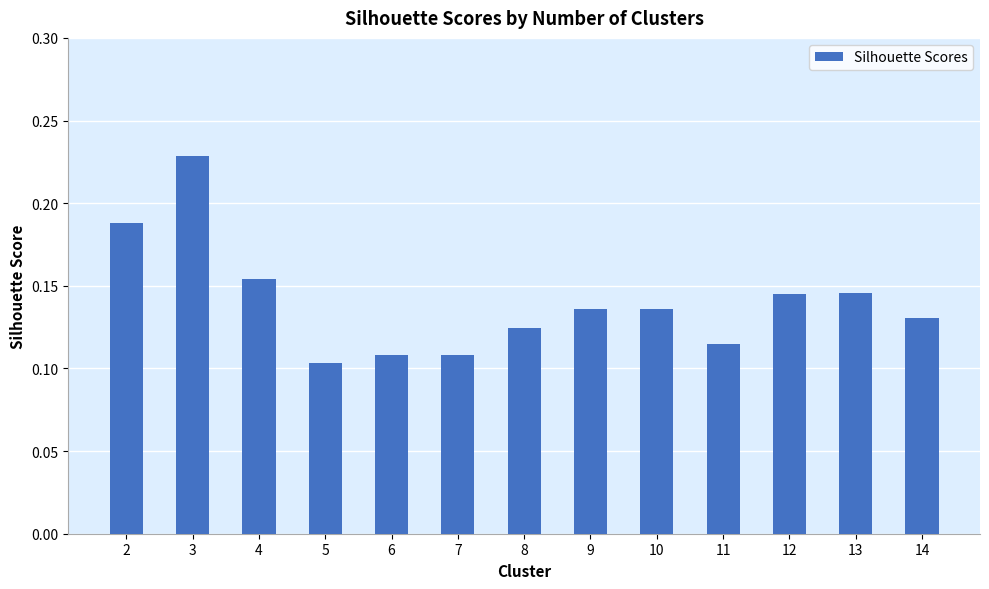

At which category does the chart reach its peak across all series?

3